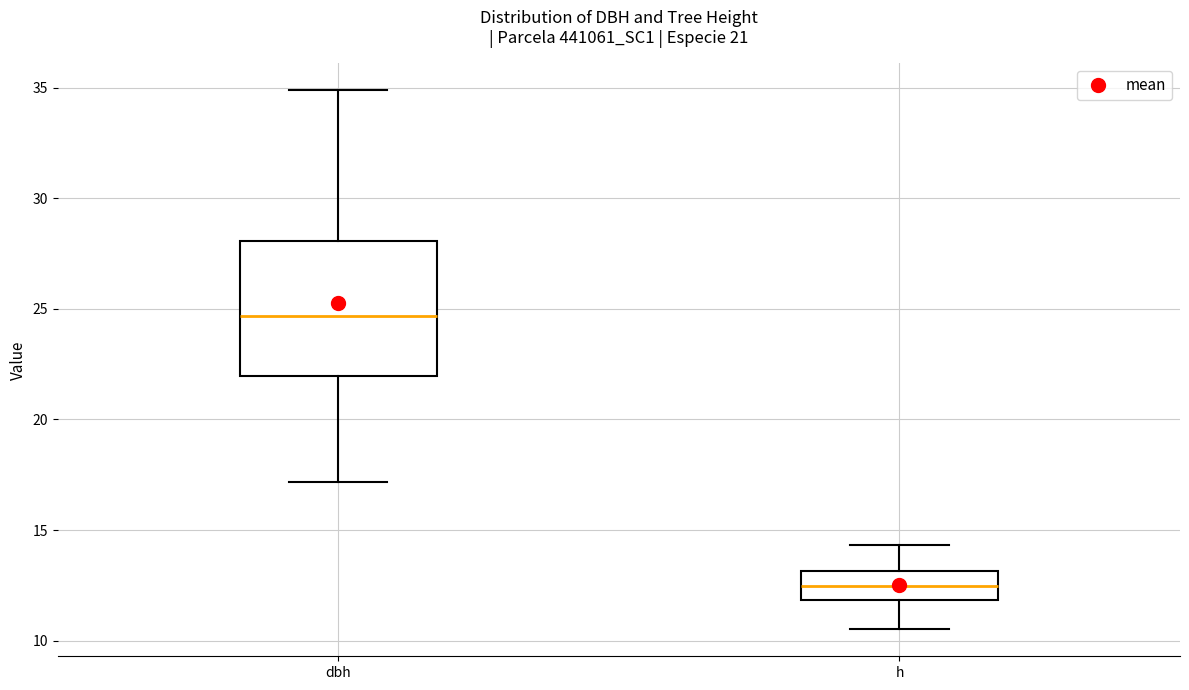

Which box's median line is the highest?

dbh